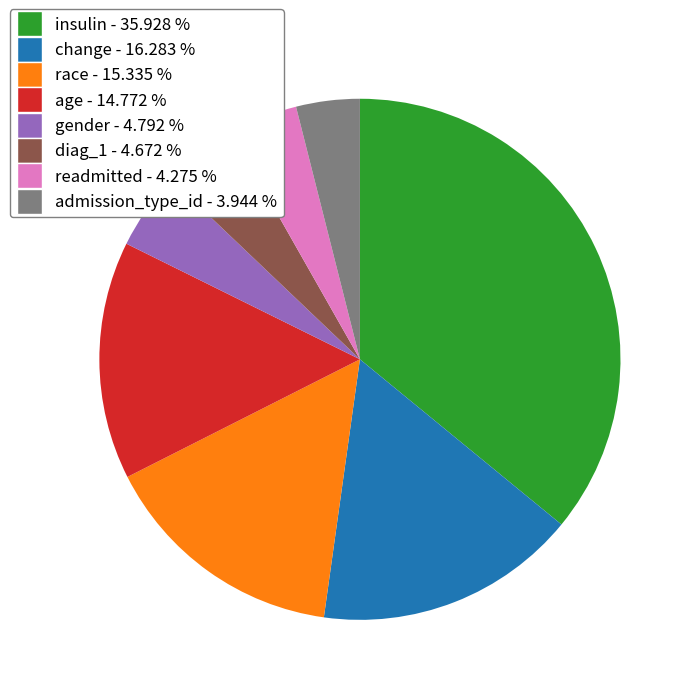

Which category has the biggest portion of the pie?

insulin